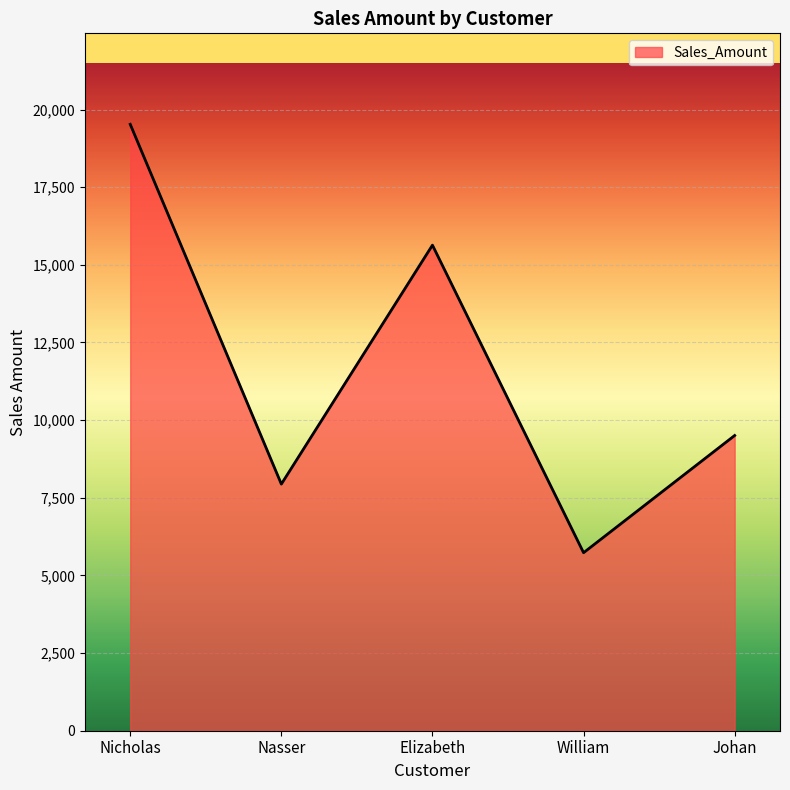

Rank the categories by value from highest to lowest.

Nicholas, Elizabeth, Johan, Nasser, William